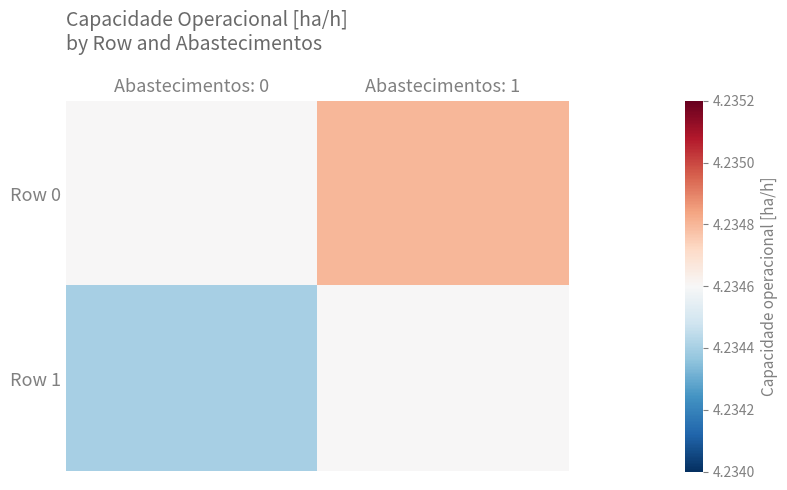

Reading left to right, transcribe all the data shown in this chart.

Row 0: Abastecimentos: 0=4.2	Abastecimentos: 1=4.2
Row 1: Abastecimentos: 0=4.2	Abastecimentos: 1=4.2